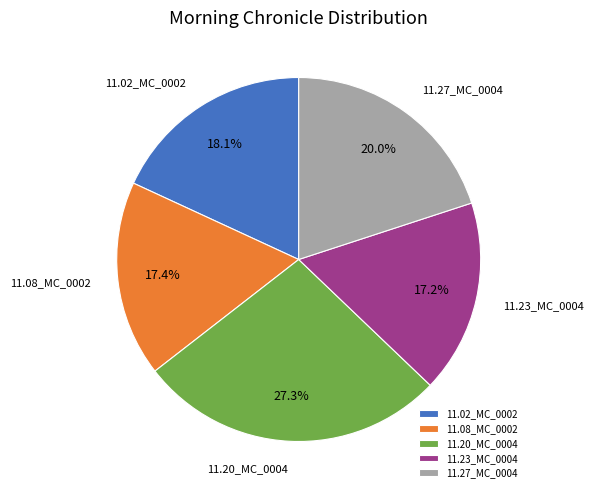

How much of the chart is everything except 11.08_MC_0002?

82.6%